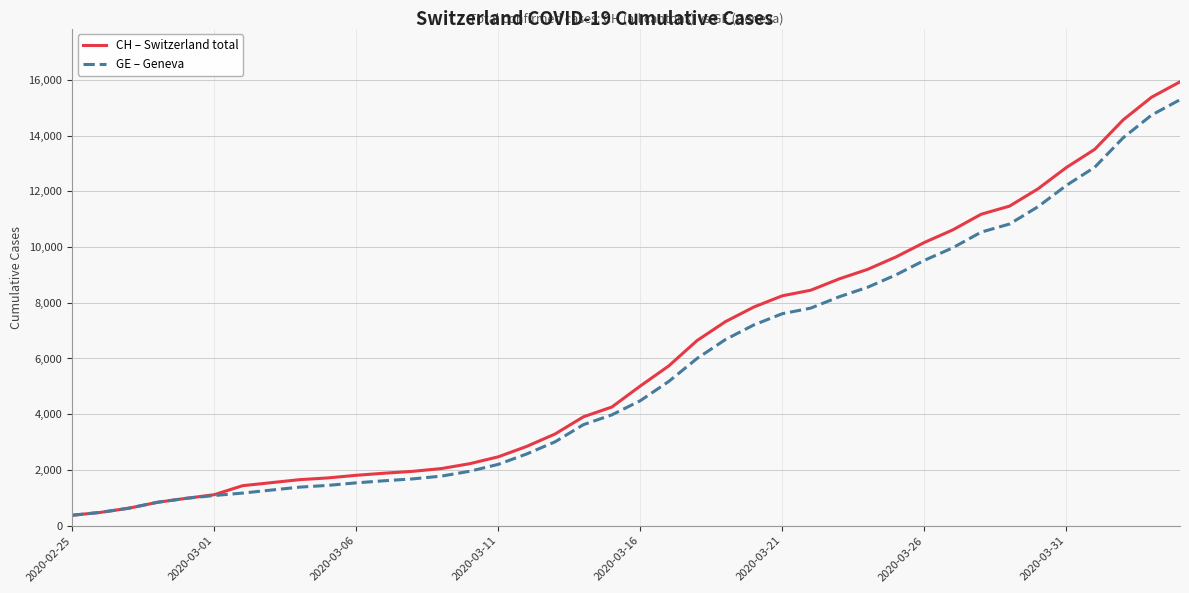

What is the maximum value for GE – Geneva?

15284